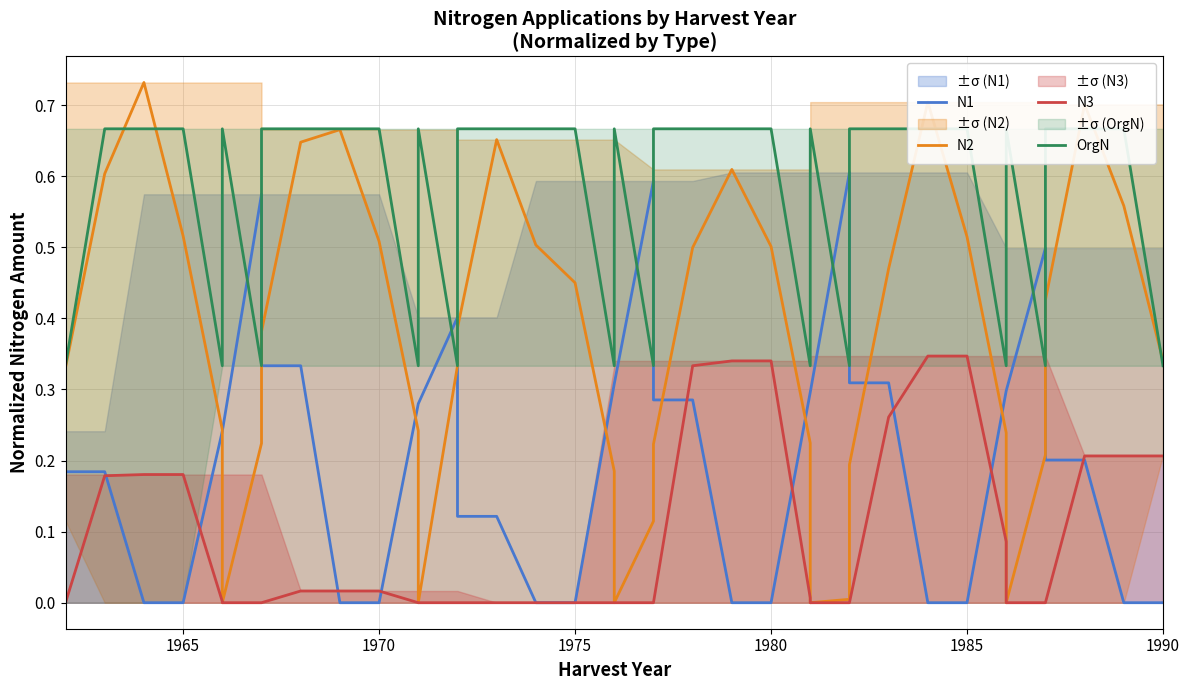

Count the number of categories in the chart.

40